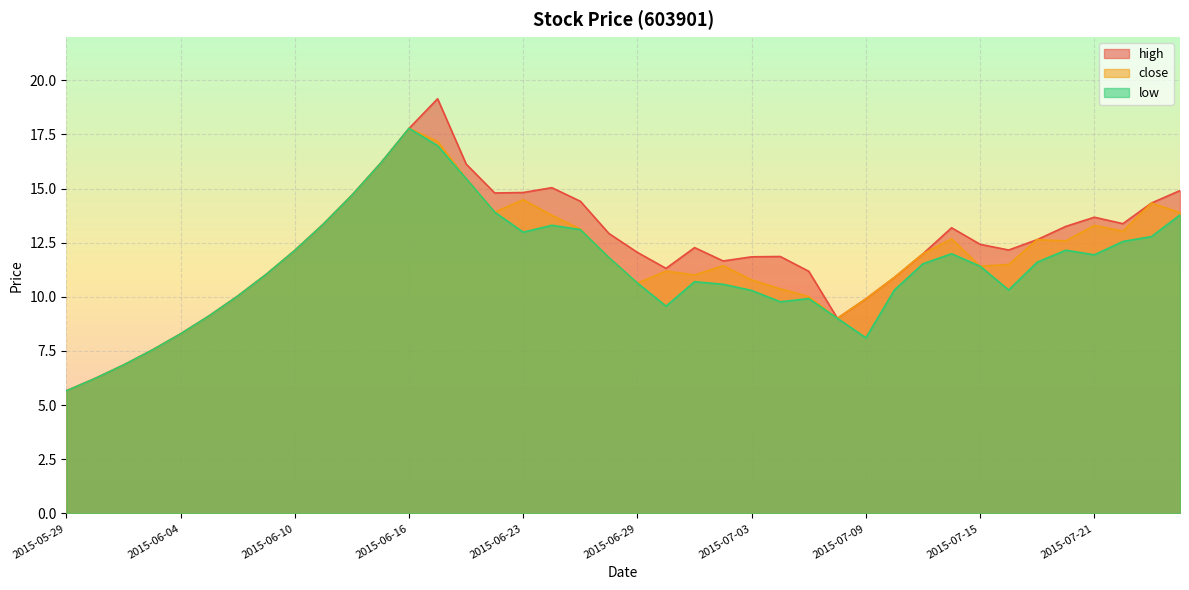

At which label does close first exceed 11?

2015-06-09